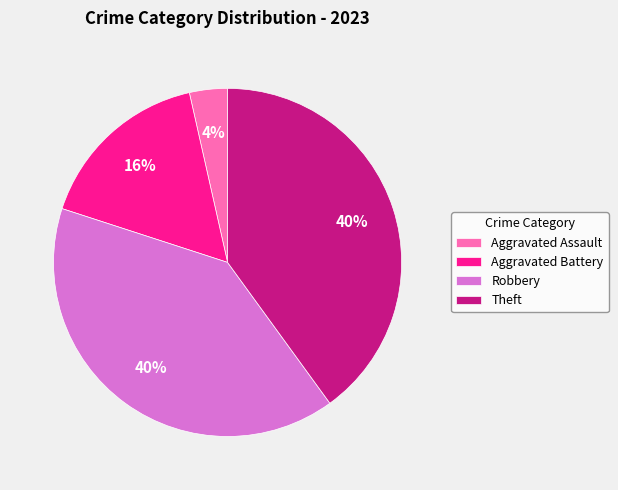

To the nearest percent, what is the average slice percentage?

25%